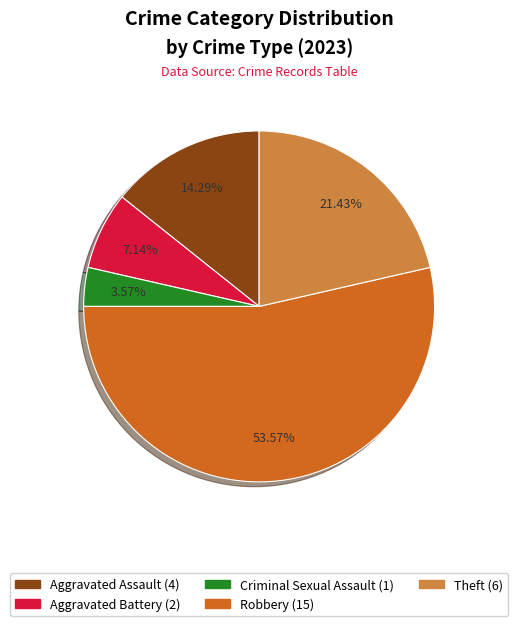

Combined, what portion of the pie is Criminal Sexual Assault and Aggravated Assault?

17.9%